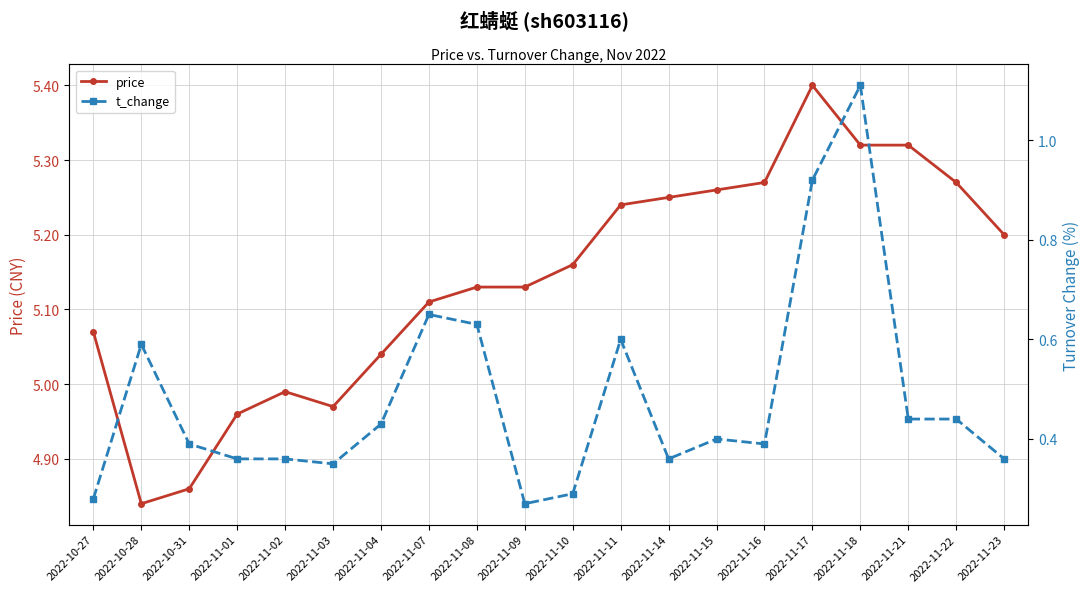

Which series has the largest range (max minus min)?

t_change